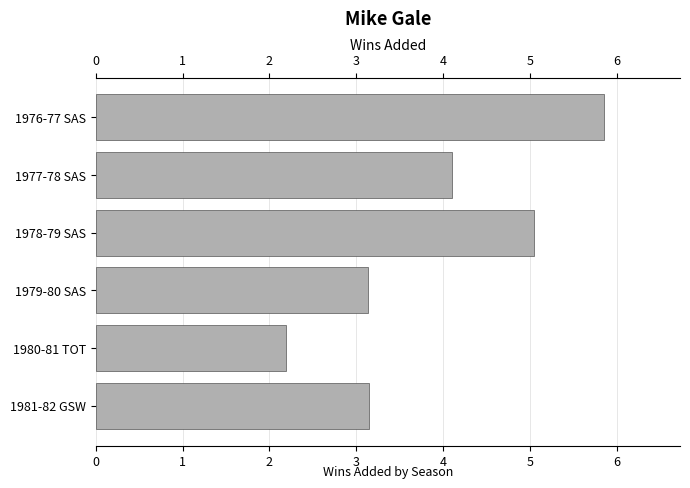

What is the ratio of the value at 1977-78 SAS to the value at 1978-79 SAS?

0.8